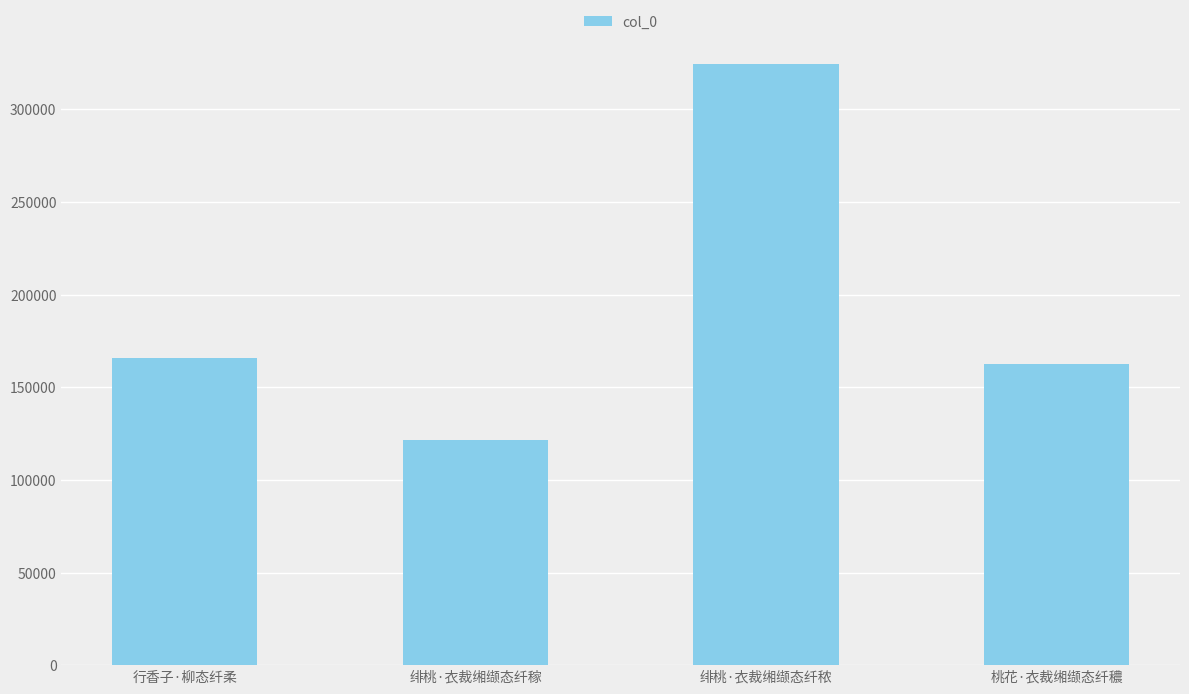

Is it true that the value at 桃花·衣裁缃缬态纤穠 is 76202?

False